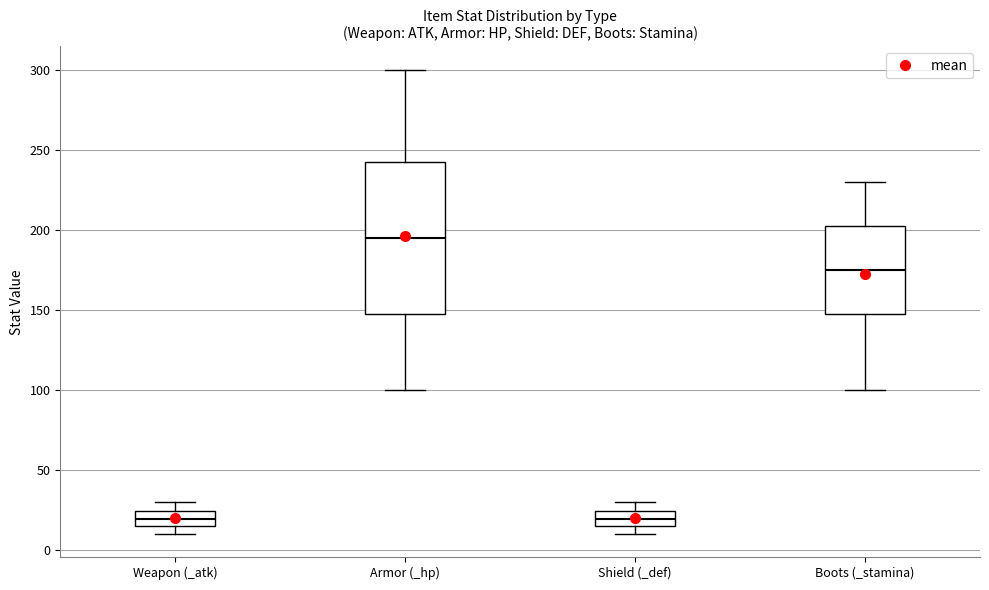

Where does the upper whisker of the box for Boots (_stamina) end on the y-axis? The values are not printed on the chart, so give them approximately, as read against the axis.

230